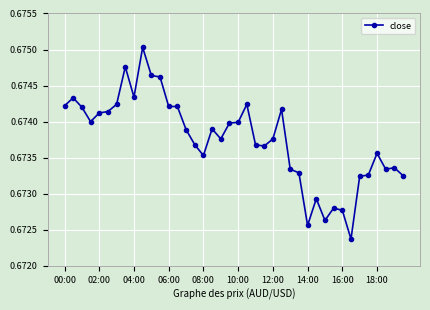

True or false: the data has more than 2 interior local peaks.

True